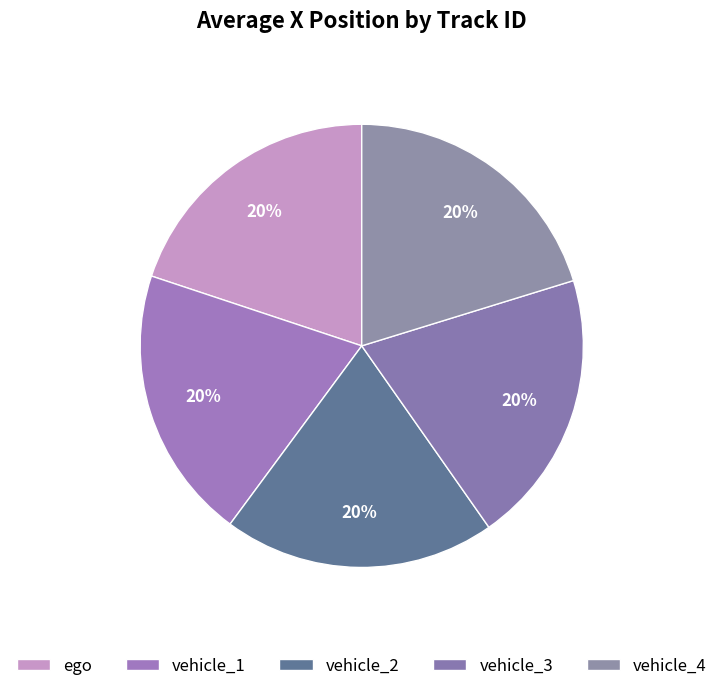

To the nearest percent, what portion does vehicle_3 represent?

20%